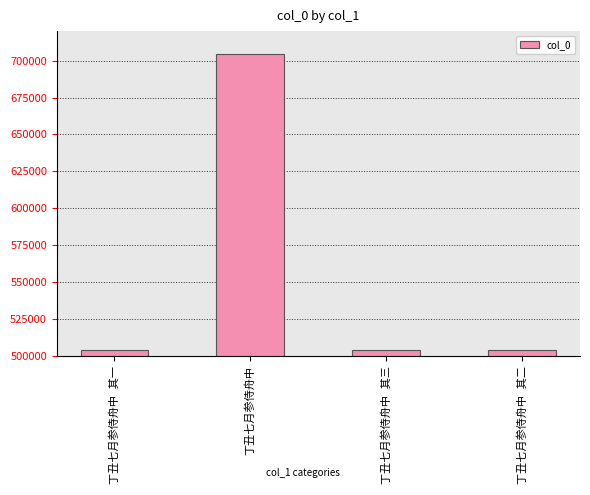

What is the minimum value shown in the chart?

504202